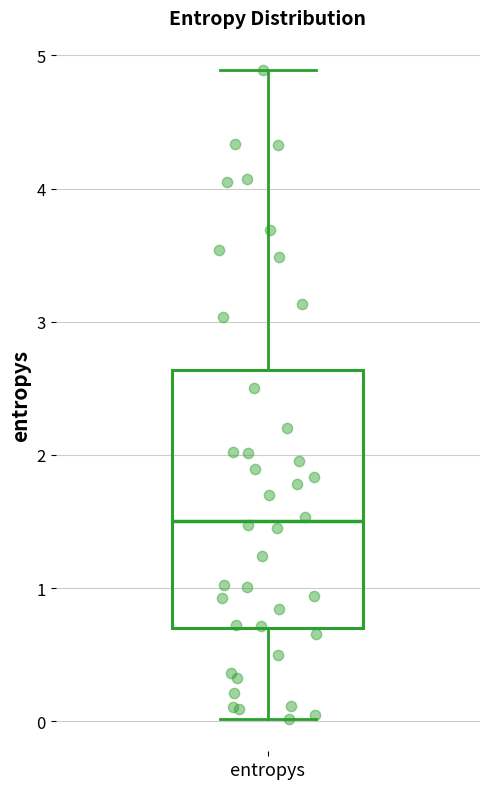

Read this box plot against the y-axis: the position of the median line, the range covered by the box, and the ends of both whiskers. The values are not printed on the chart, so give them approximately, as read against the axis.

median 1.5, box 0.7 to 2.6, whiskers 0.0 to 4.9